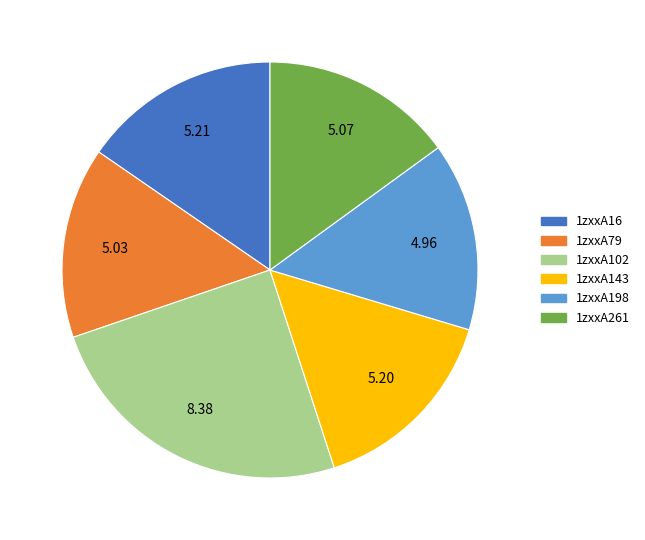

Combined, do 1zxxA16 and 1zxxA261 account for over 50%?

No